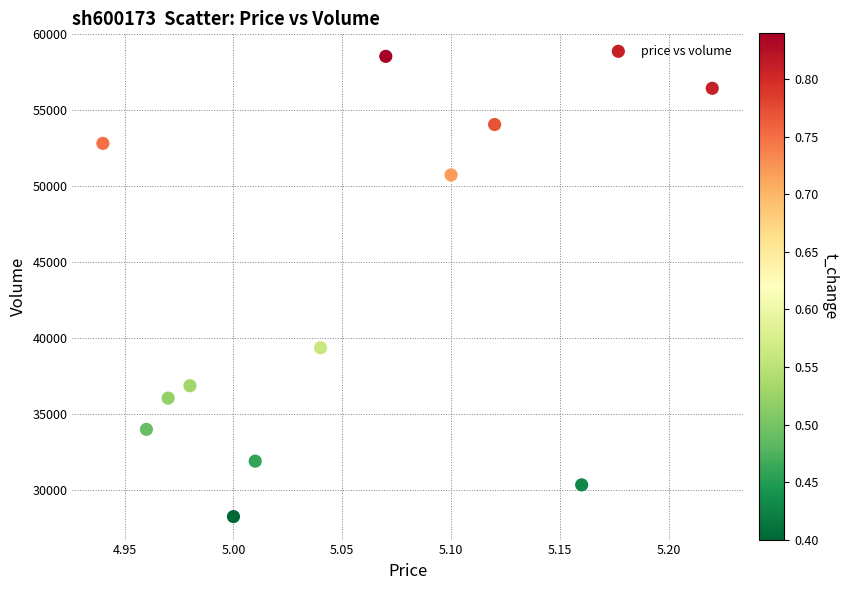

What Y value in the scatter plot is closest to 43412?

39383